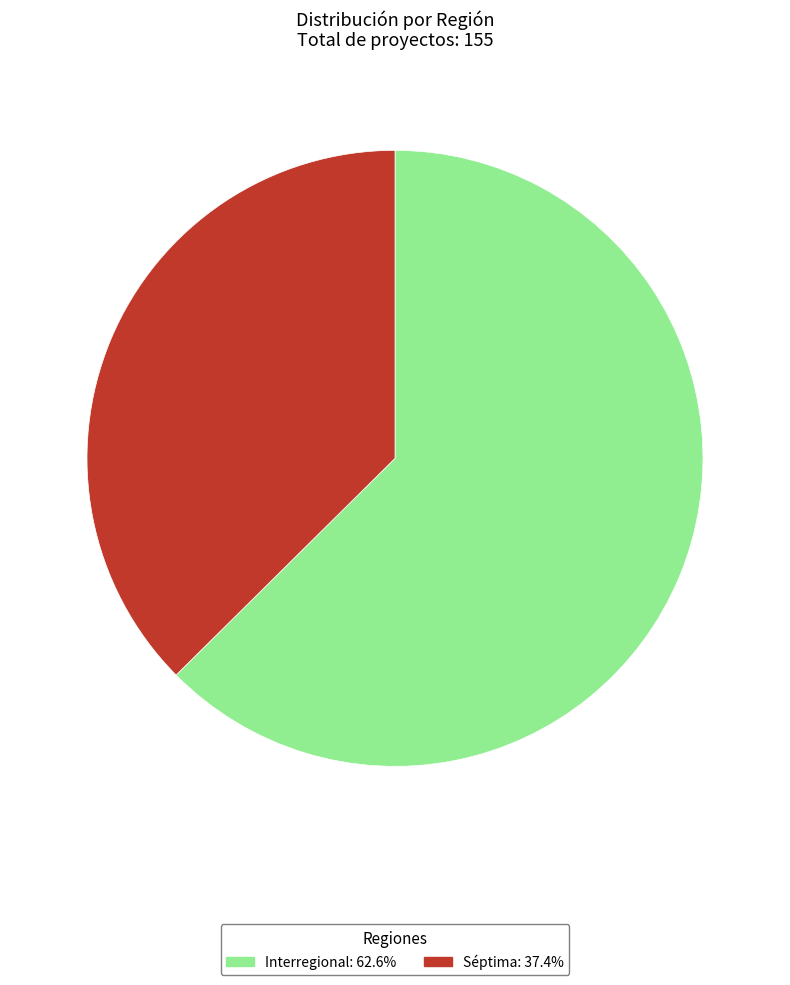

Does Séptima represent more than half of the total?

No